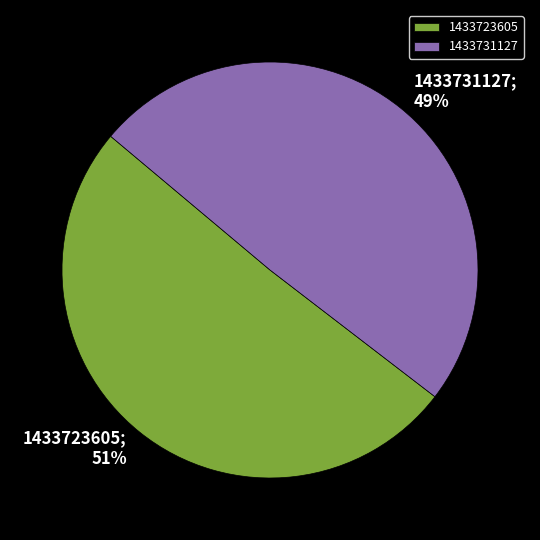

Does any single category account for the majority?

Yes